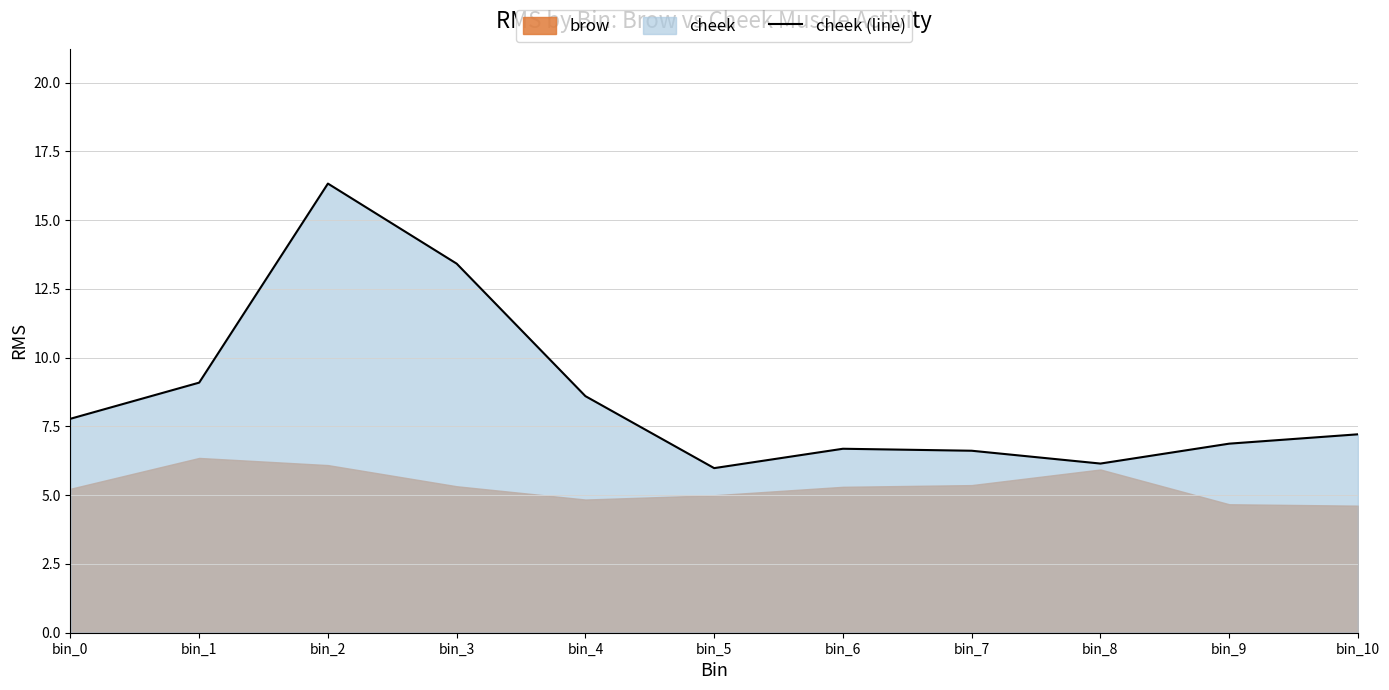

Is it true that cheek (line) equals 7.8 at bin_0?

True